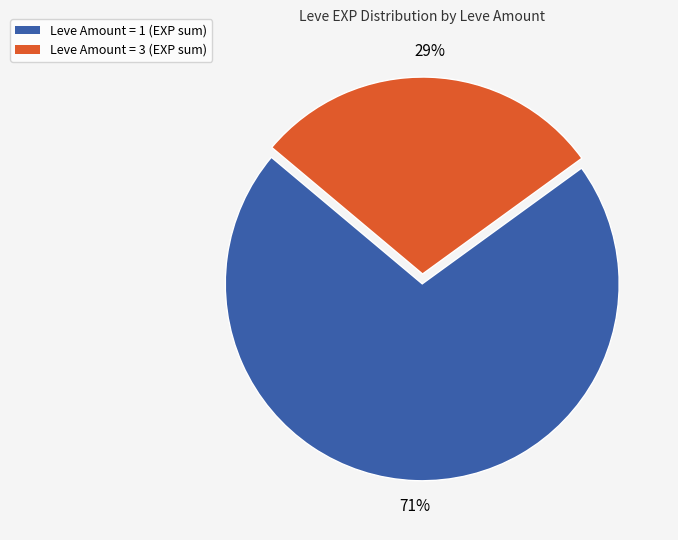

How many slices are in this pie chart?

2